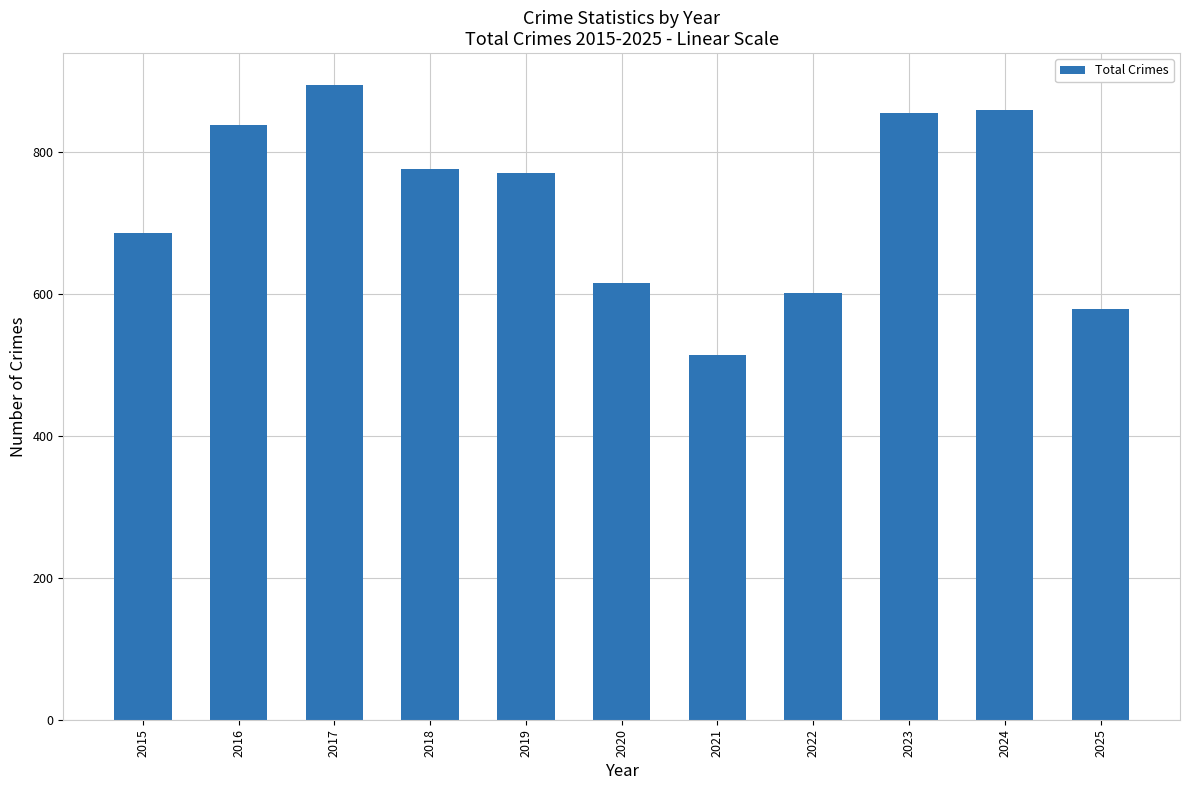

What is the value of the 4th bar from the left?

775